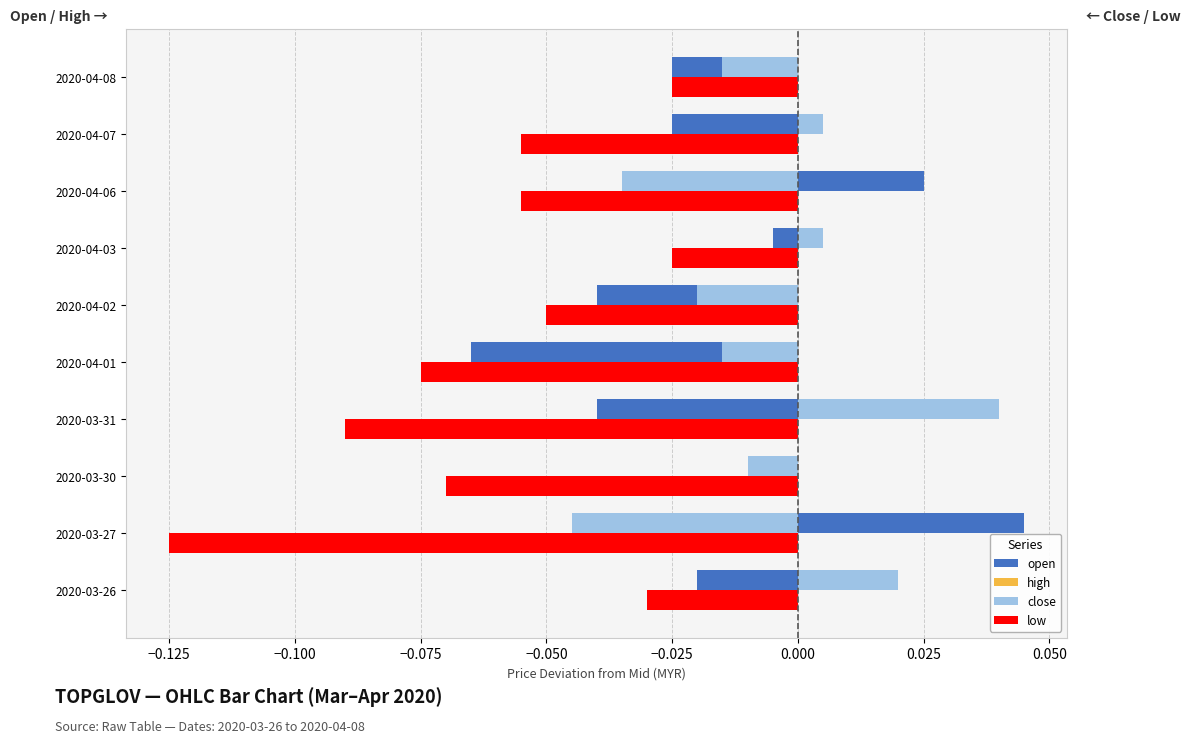

Which series has the largest total across all categories?

close